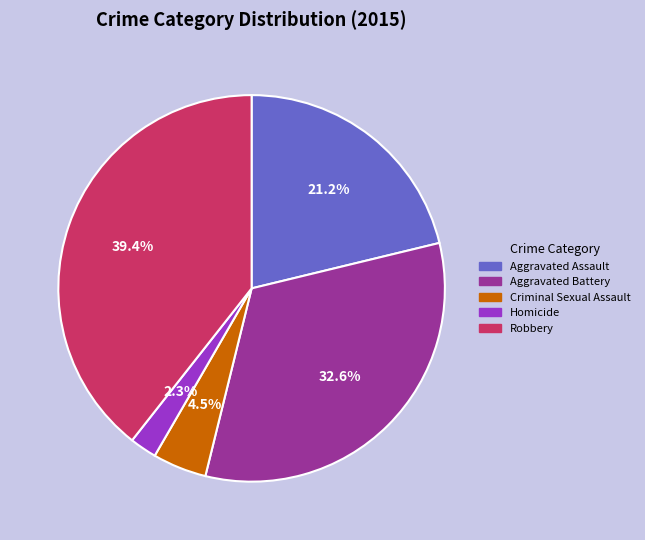

Do Criminal Sexual Assault and Aggravated Assault together represent more than half of the pie?

No